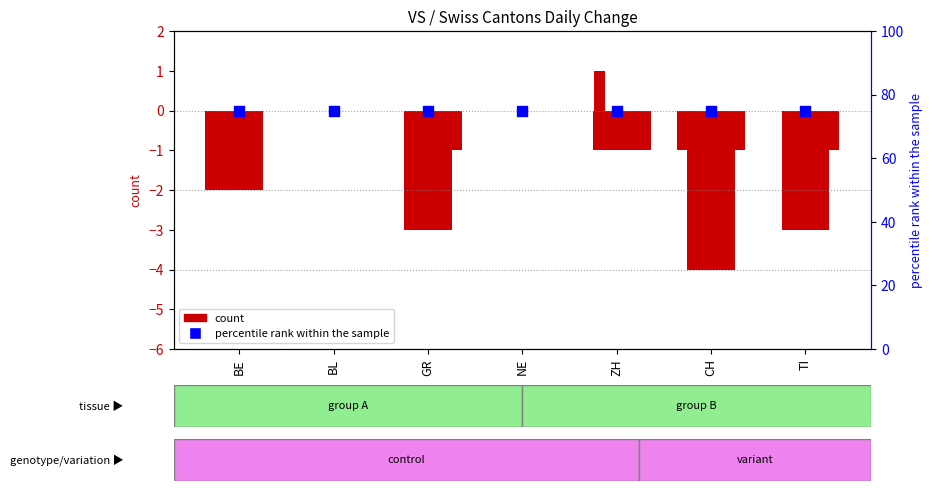

Which series reaches the maximum Y coordinate?

percentile rank within the sample